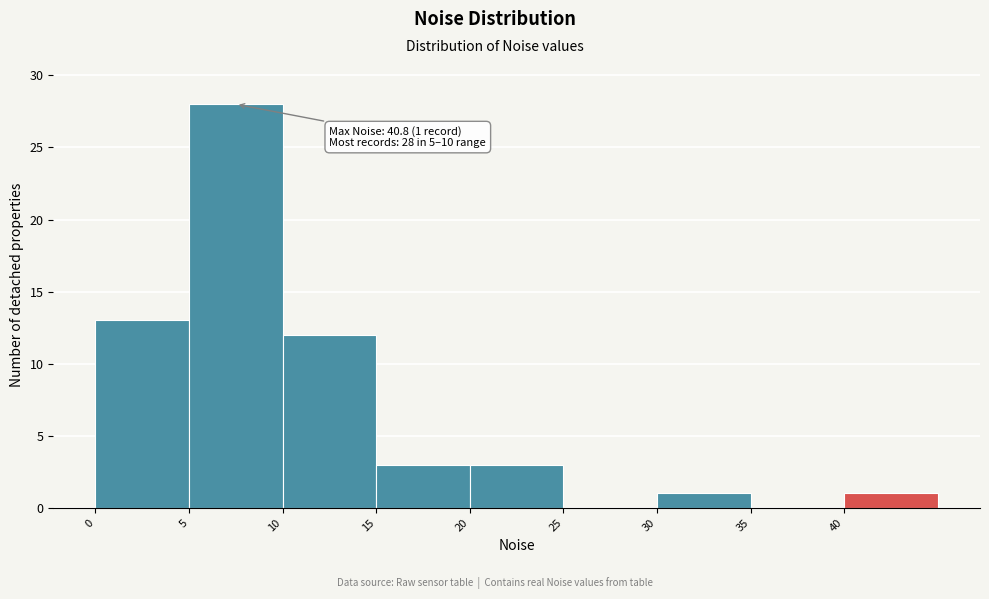

Which range on the x-axis has the tallest bar?

5 to 10